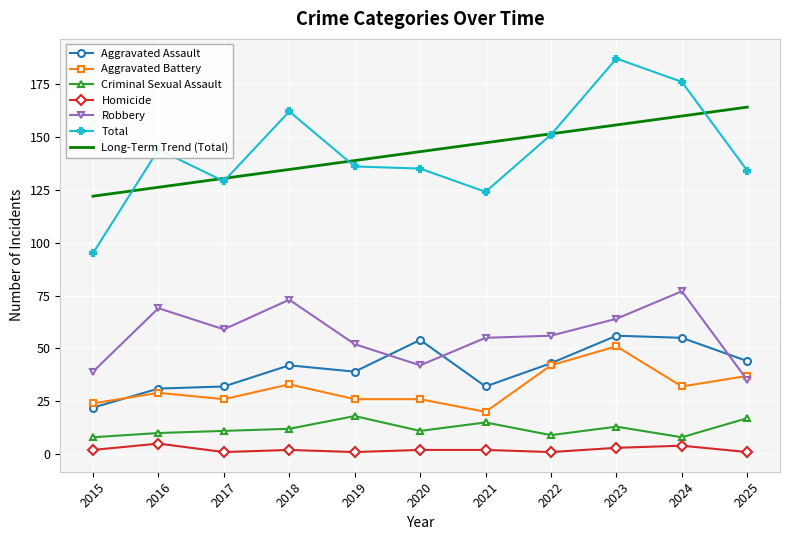

True or false: Aggravated Battery has a value of 42.0 at 2022.

True